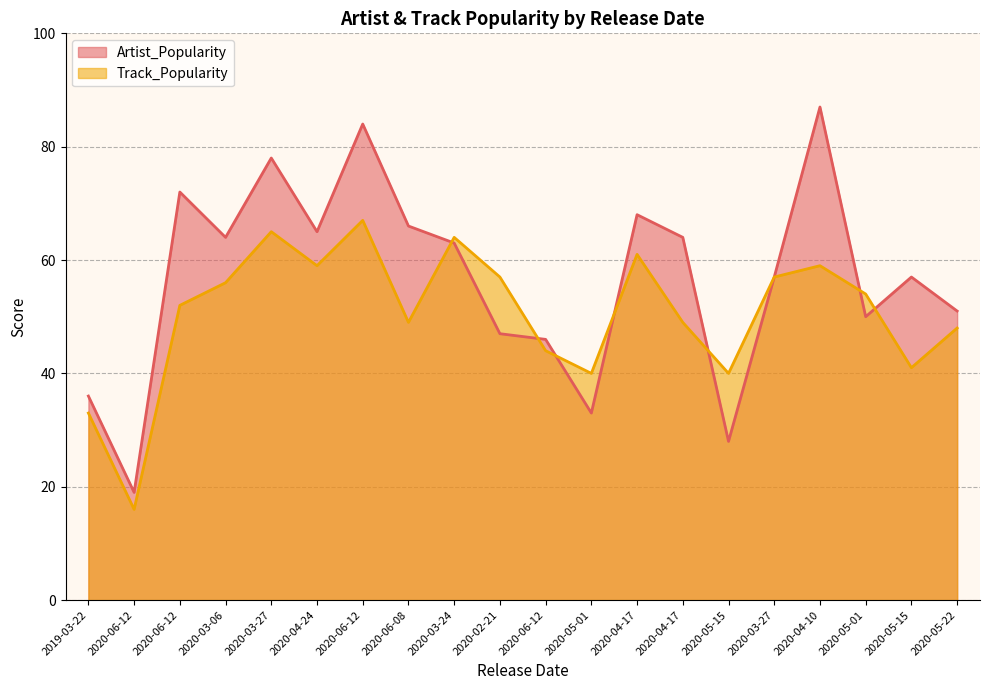

True or false: Artist_Popularity has a value of 16 at 2020-05-15.

False